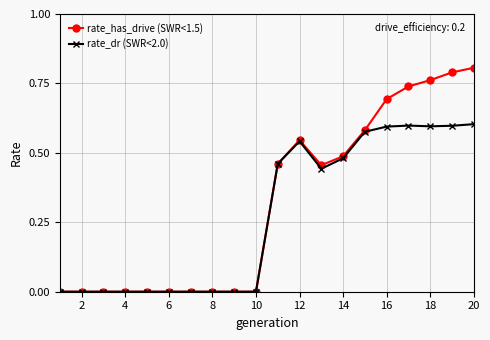

Which series has the largest total across all categories?

rate_has_drive (SWR<1.5)